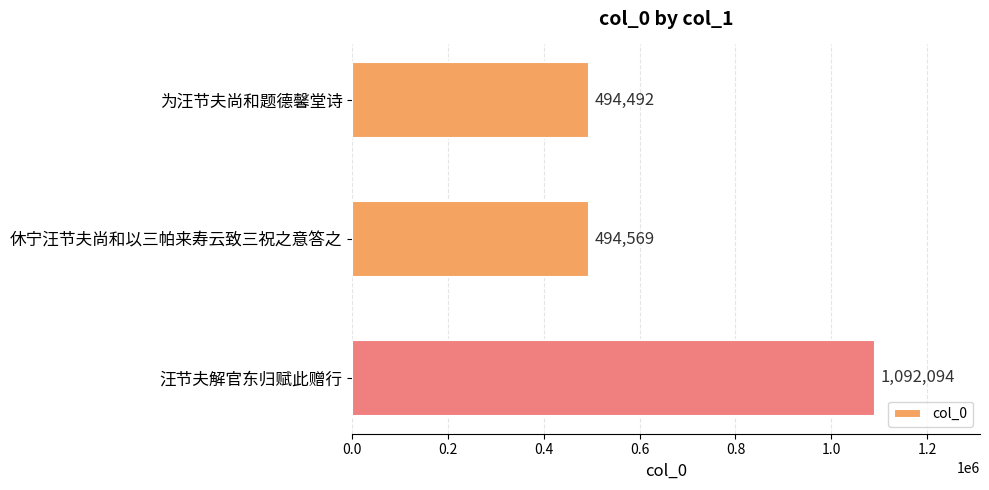

What is the greatest value displayed?

1092094